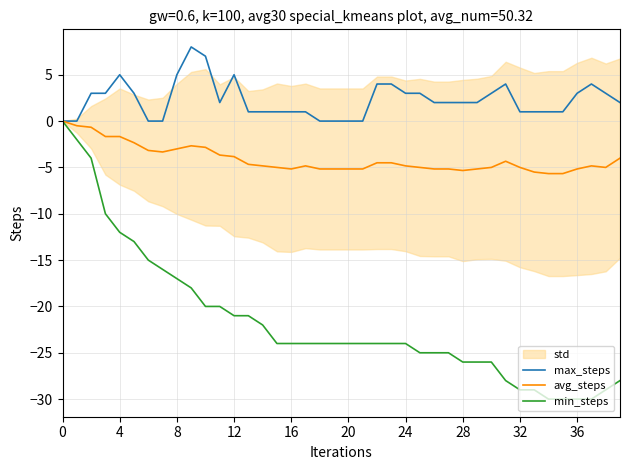

The min_steps series shows -25.0 at 25. True or false?

True